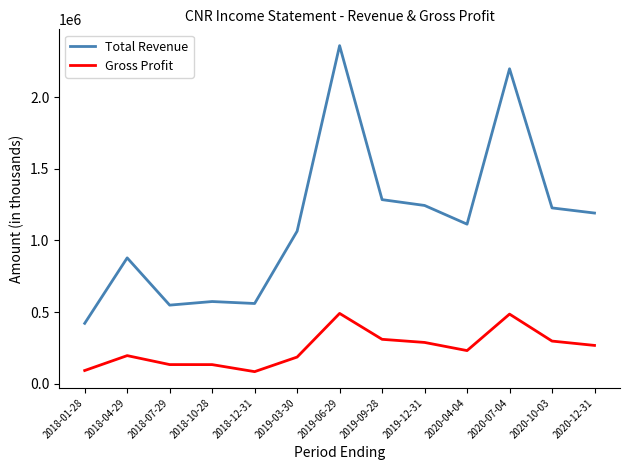

Rank the series at 2020-12-31 from lowest to highest value.

Gross Profit, Total Revenue